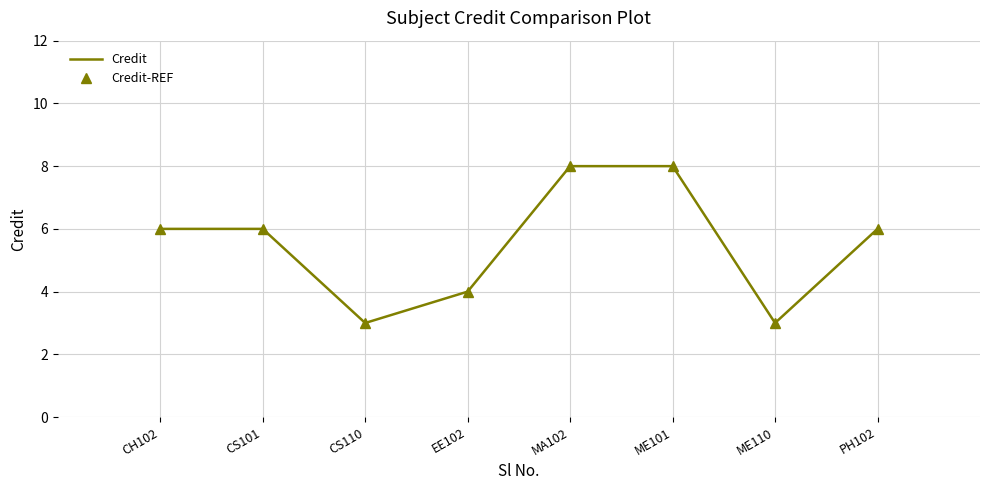

What is the maximum value shown in the chart?

8